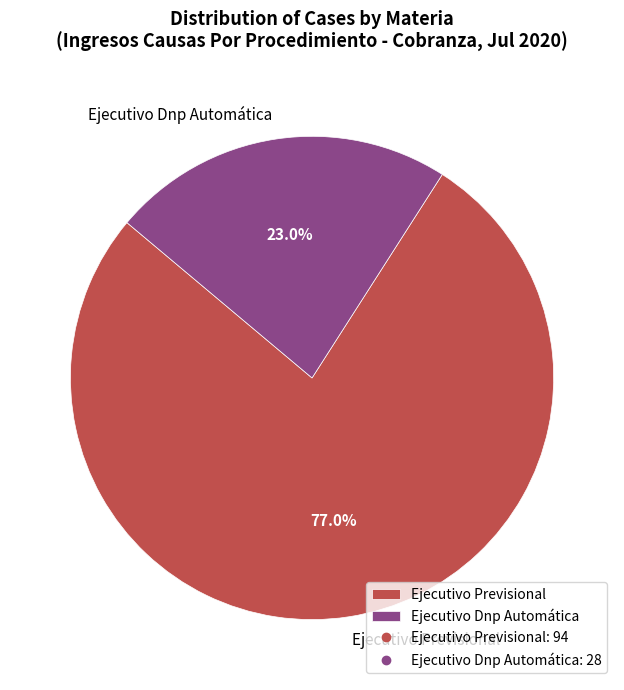

What percentage is the Ejecutivo Previsional slice, to the nearest percent?

77%